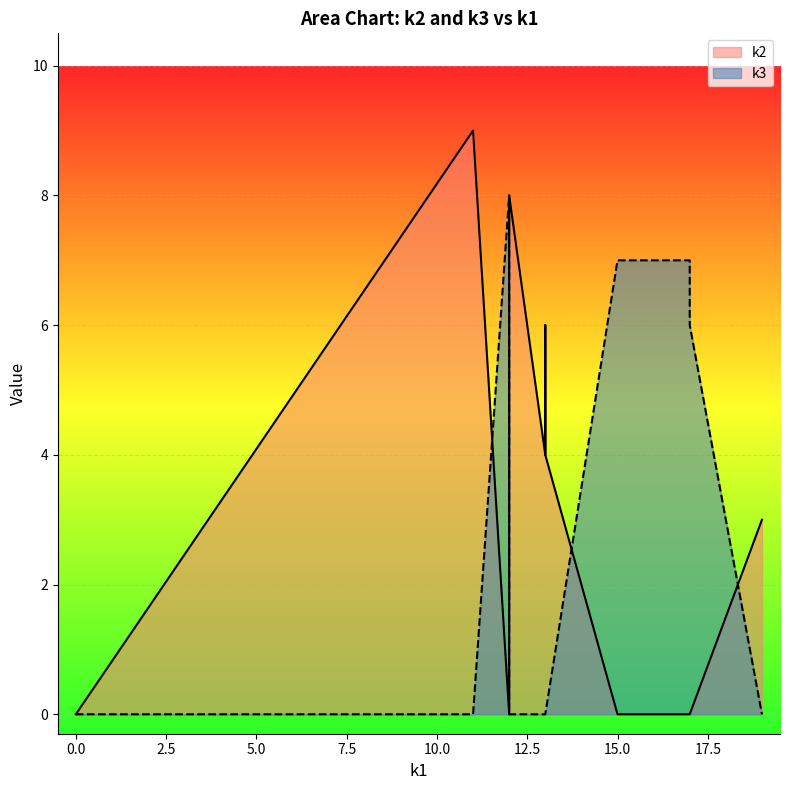

What is the difference between the maximum and minimum values in the k3 series?

8